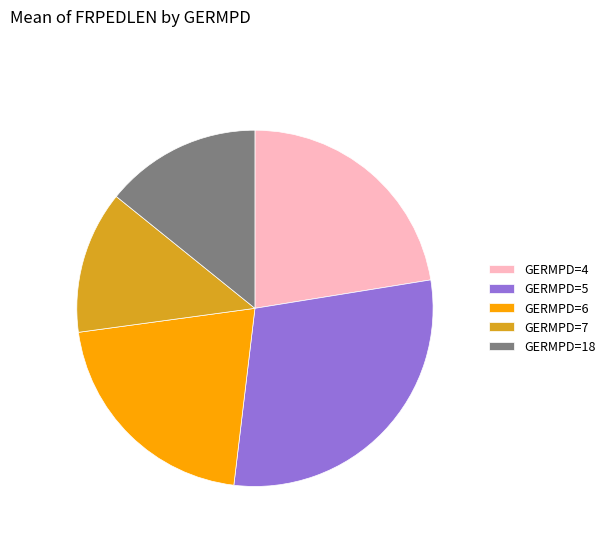

Does GERMPD=7 account for over 50% of the chart?

No